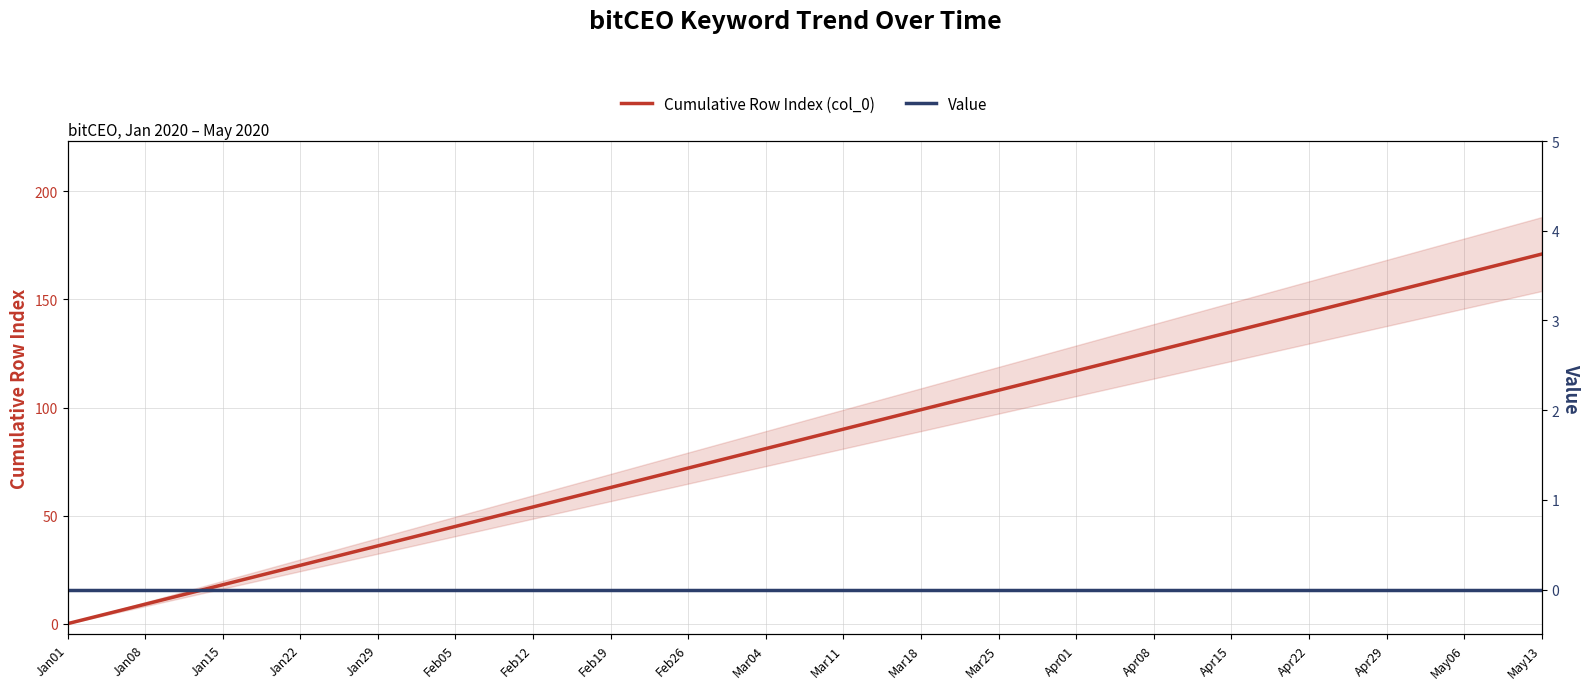

At which category is the sum across all series the highest?

May13